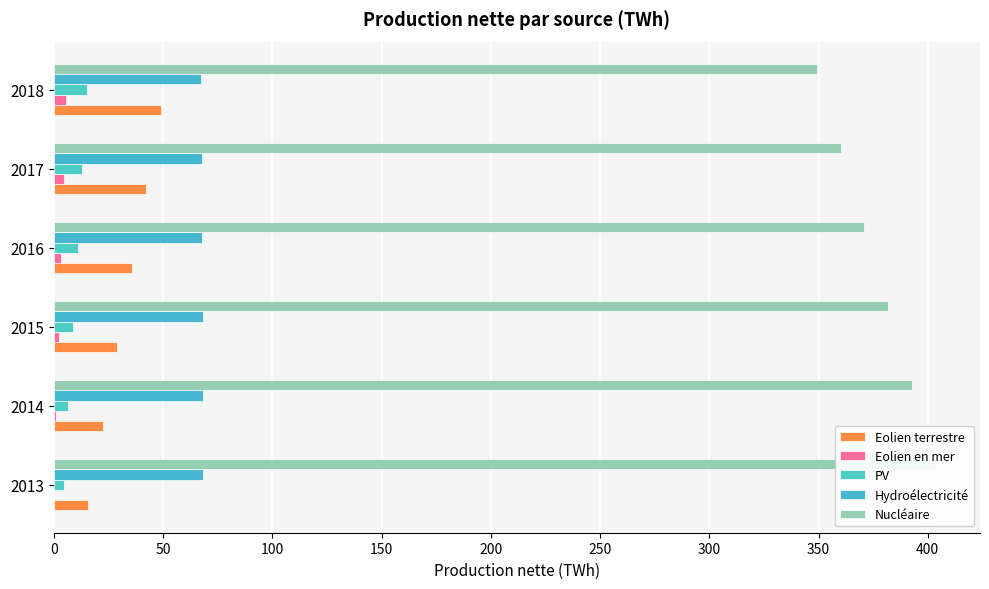

True or false: PV has a value of 9.9 at 2018.

False